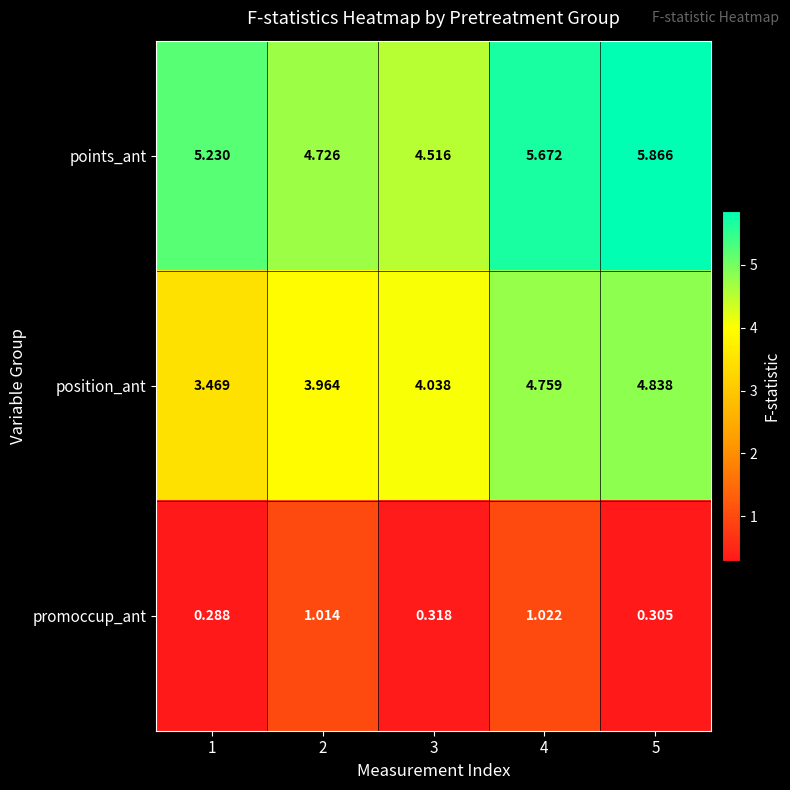

Rank the series by their maximum value, from highest to lowest.

points_ant, position_ant, promoccup_ant